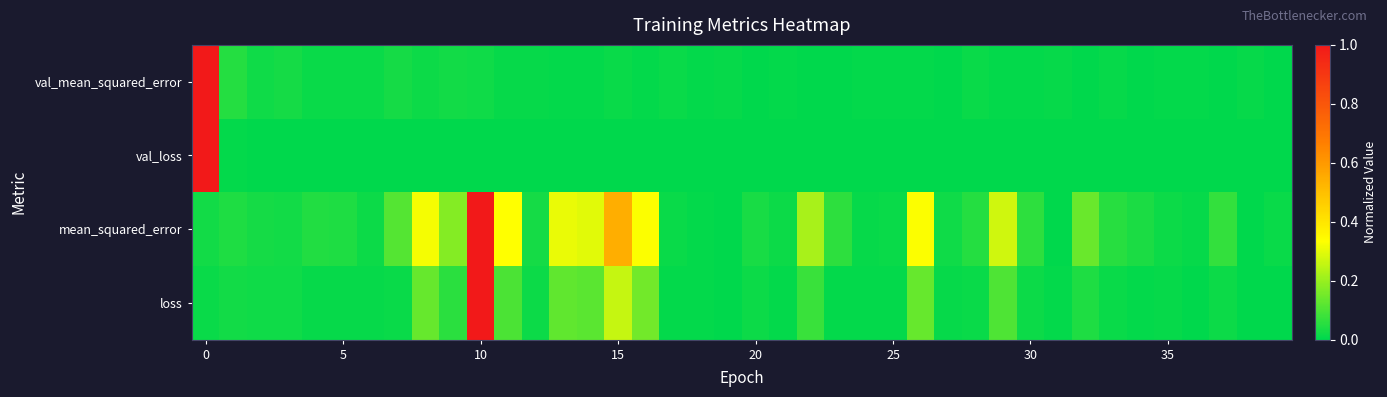

Which label corresponds to the smallest value in the chart?

37